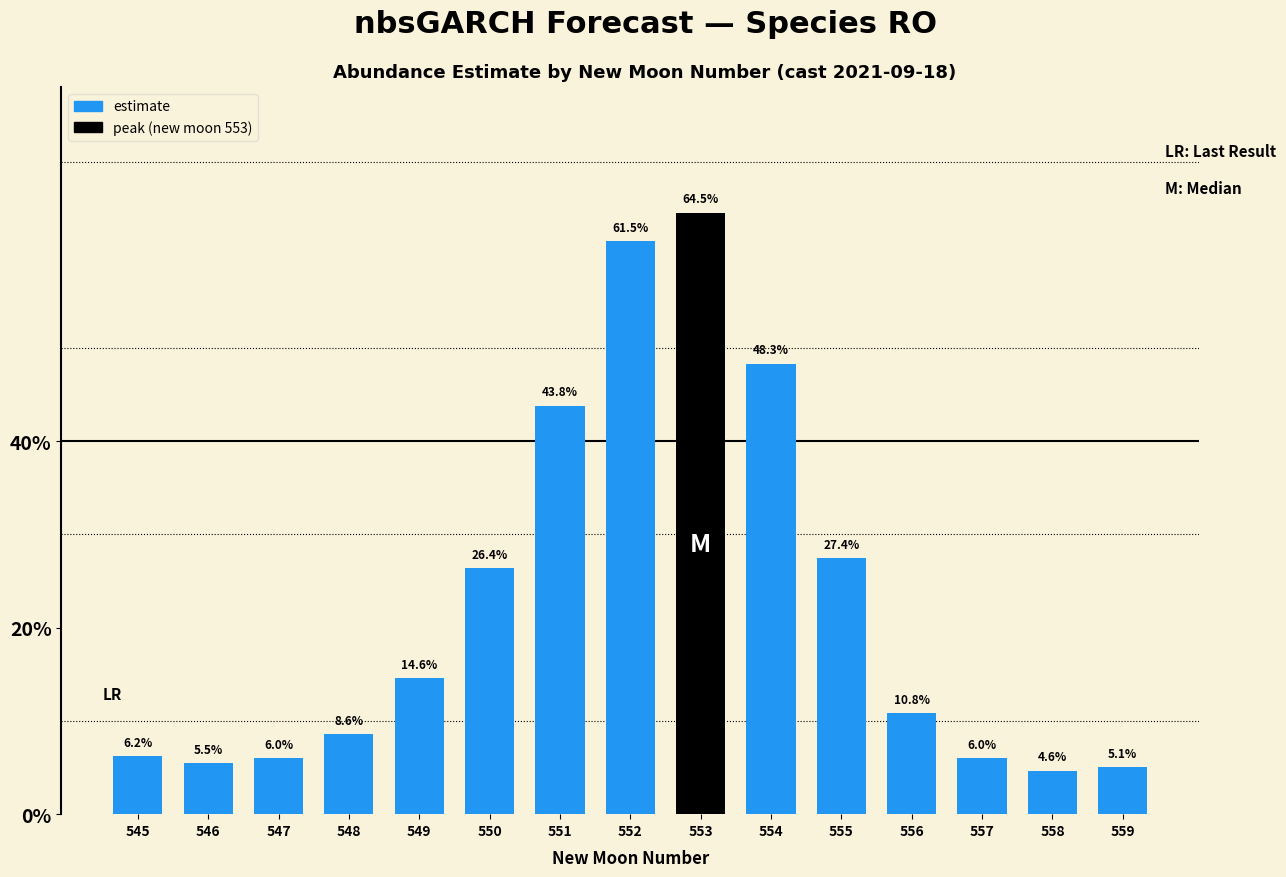

Reading left to right, extract all data points from this chart.

545=0.1	546=0.1	547=0.1	548=0.1	549=0.1	550=0.3	551=0.4	552=0.6	553=0.6	554=0.5	555=0.3	556=0.1	557=0.1	558=0.0	559=0.1